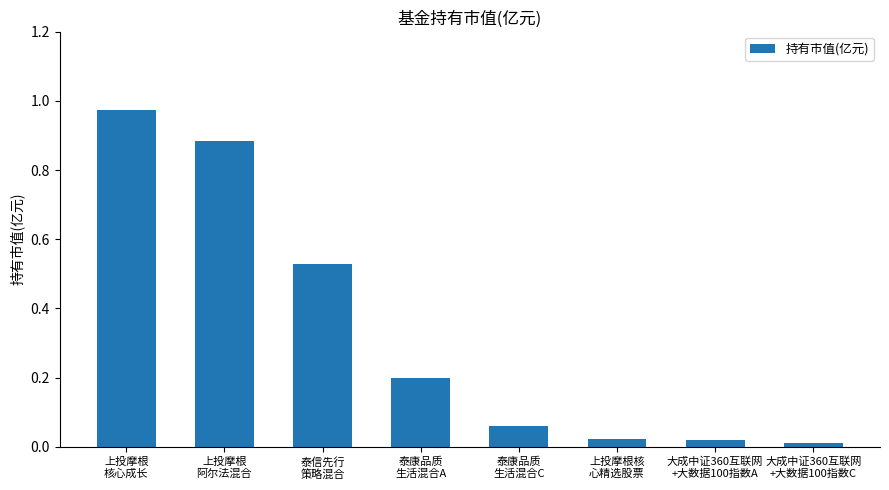

Does the chart contain stacked bars?

No